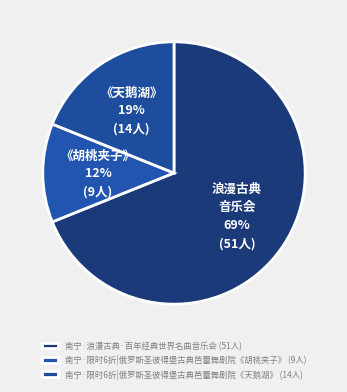

Which category accounts for the majority?

南宁·浪漫古典·百年经典世界名曲音乐会